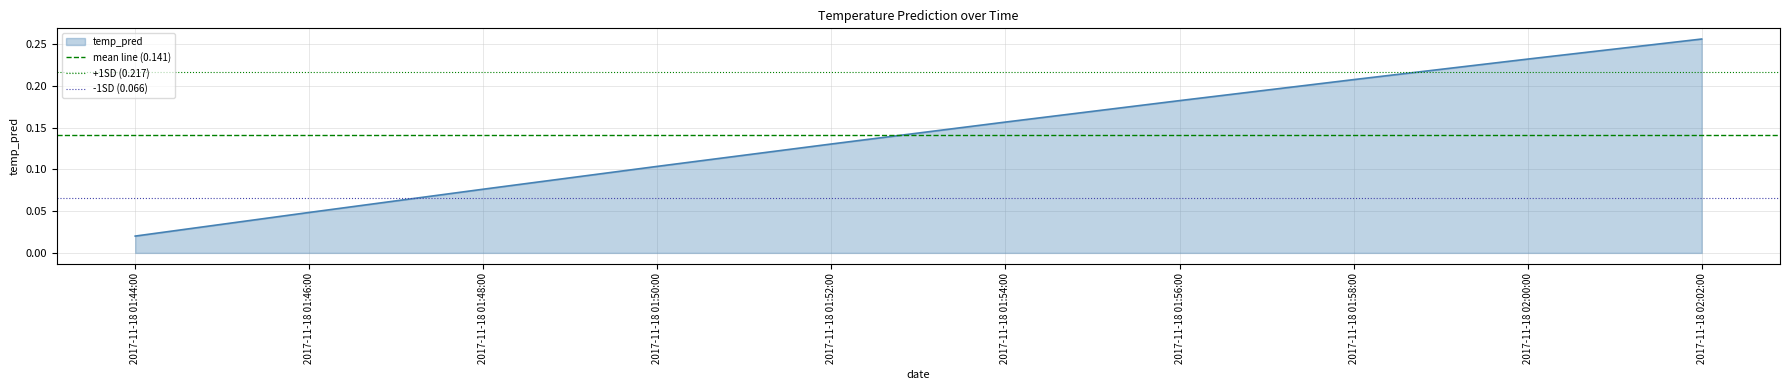

The value of -1SD (0.066) at 2017-11-18 01:44:00 is 0.1. True or false?

False